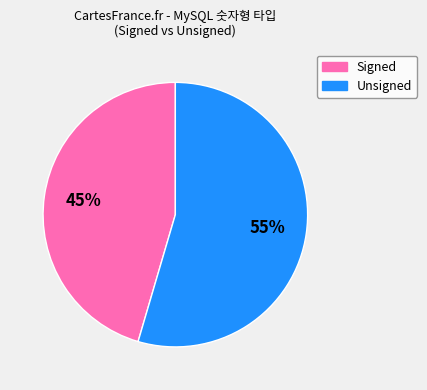

True or false: Signed accounts for 45% of the total.

True